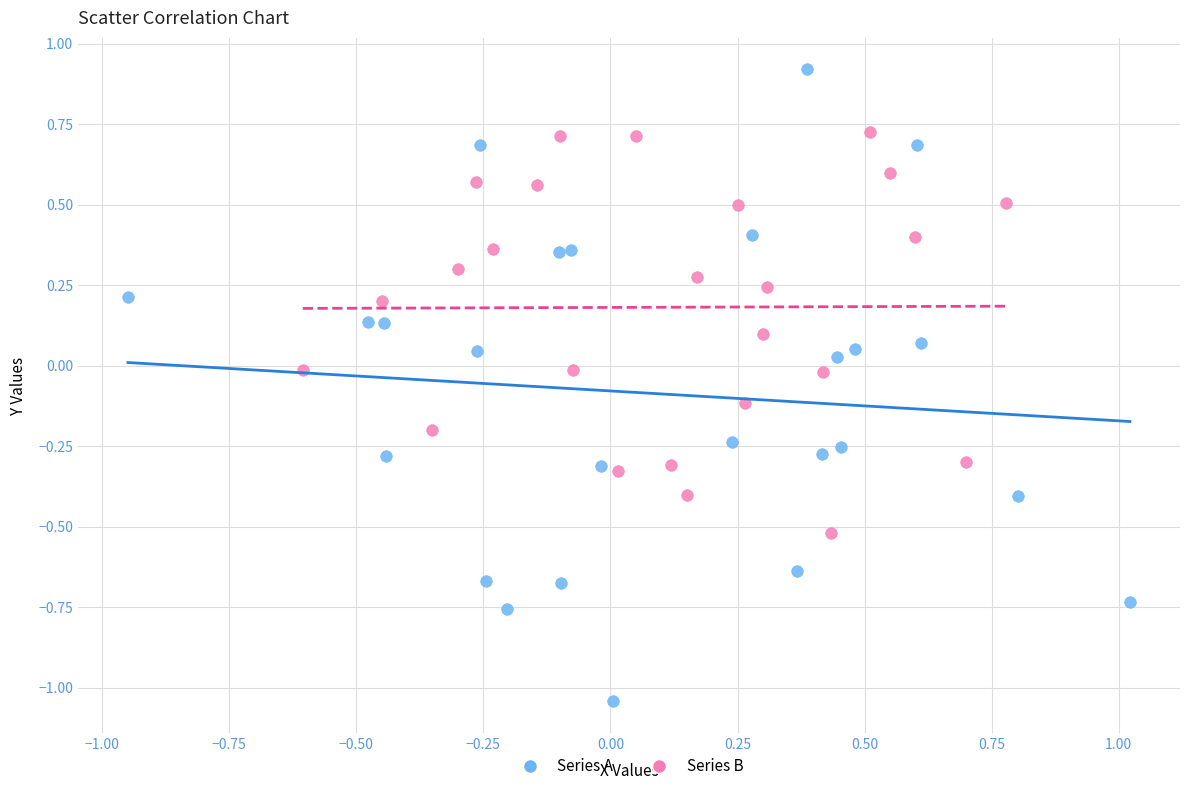

Which series contains the lowest Y value?

Series A